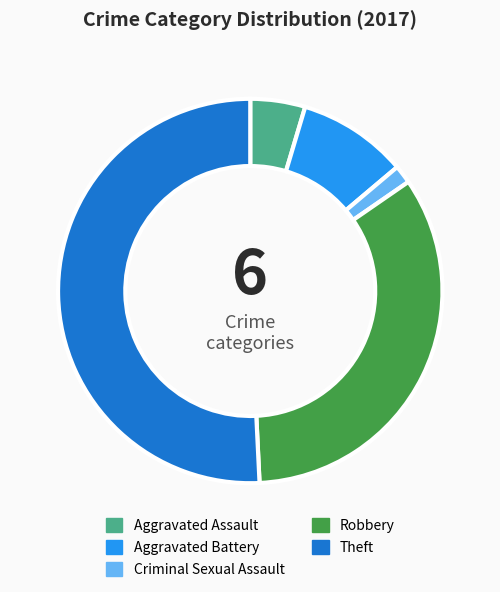

True or false: Criminal Sexual Assault accounts for 2% of the total.

True